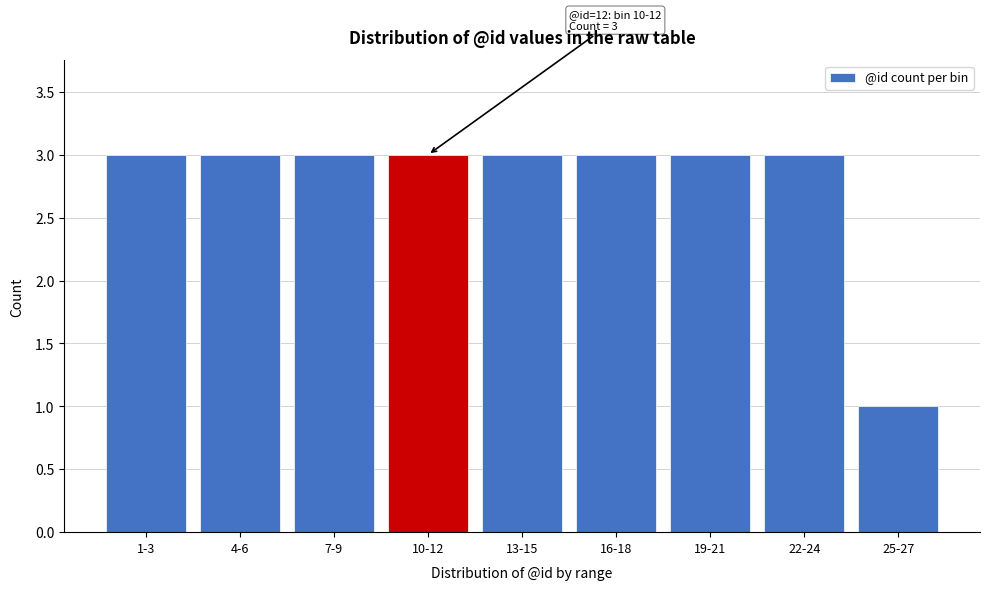

Reading left to right, list all the values displayed in this chart.

1-3=3	4-6=3	7-9=3	10-12=3	13-15=3	16-18=3	19-21=3	22-24=3	25-27=1